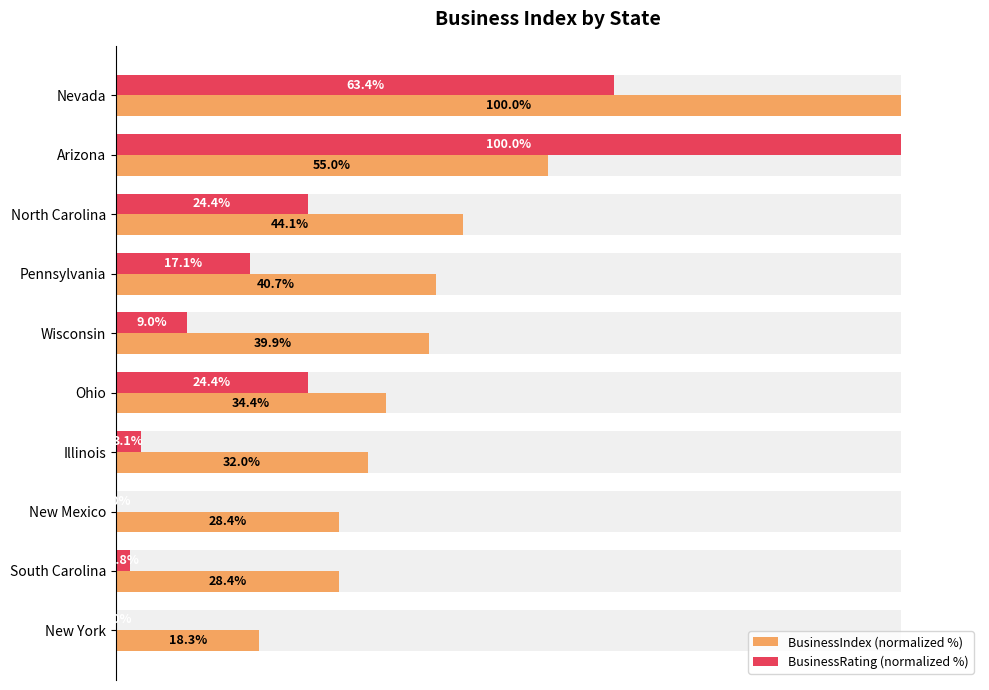

List the series in order of their overall mean, lowest first.

BusinessRating (normalized %), BusinessIndex (normalized %)